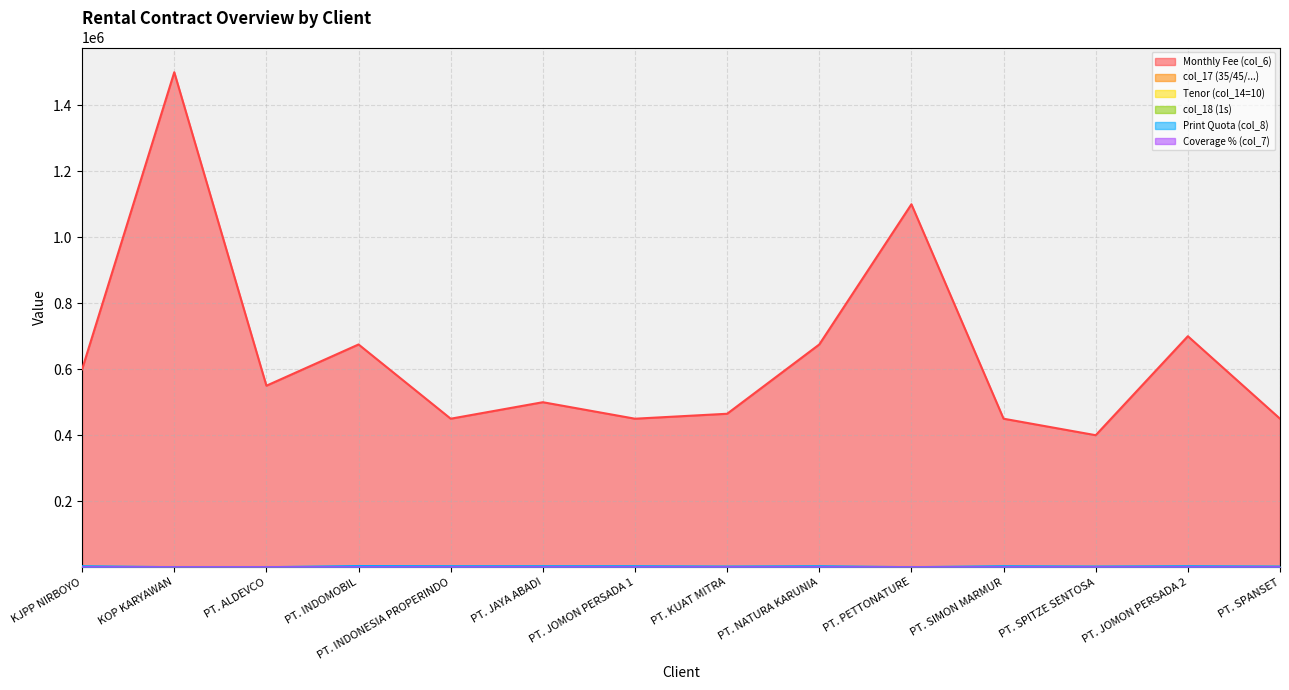

How many values in the Print Quota (col_8) series are below 3000?

6